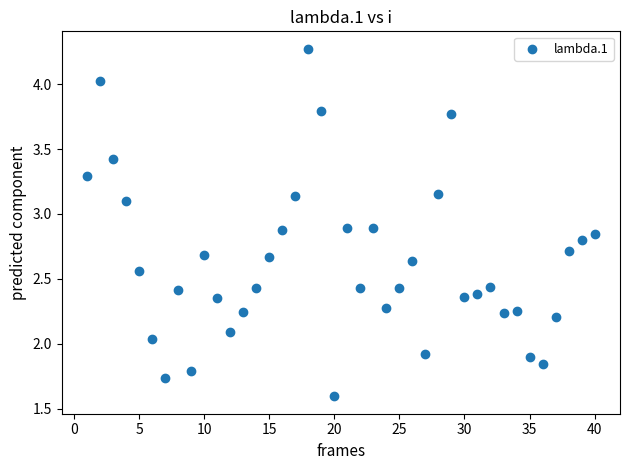

What is the range of X values (max minus min)?

39.0